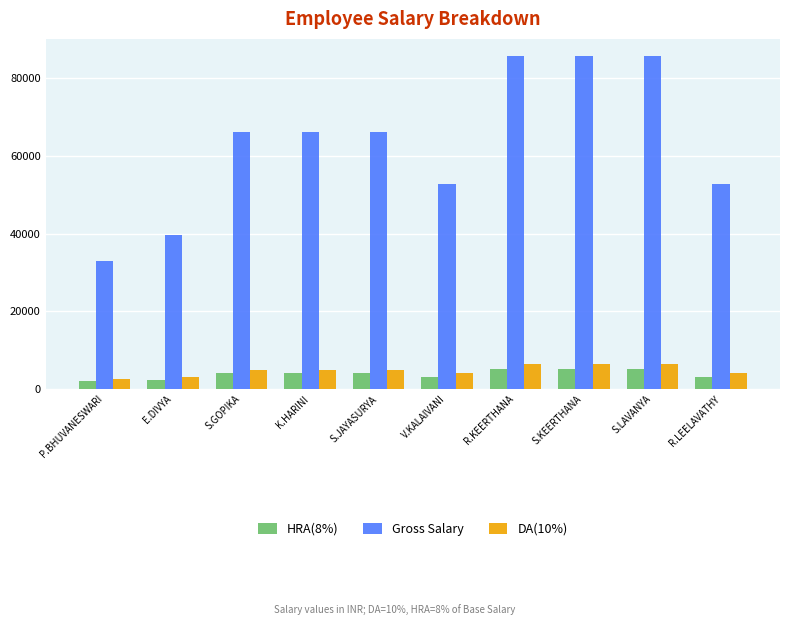

Rank the series at V.KALAIVANI from lowest to highest value.

HRA(8%), DA(10%), Gross Salary